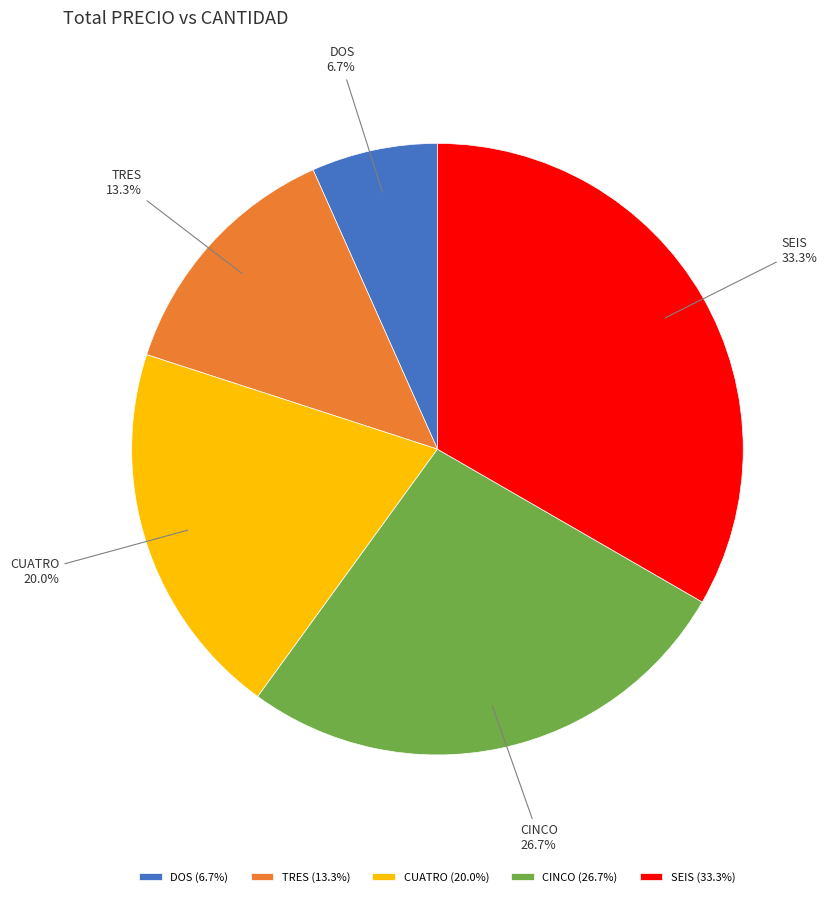

Is it true that DOS is 7% of the pie?

True